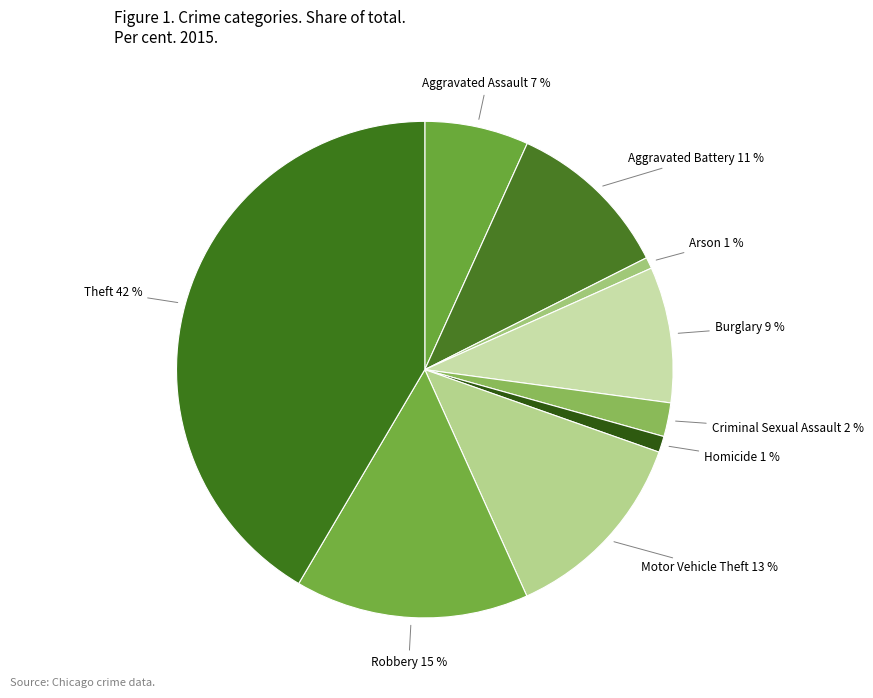

Count the number of slices in the pie.

9